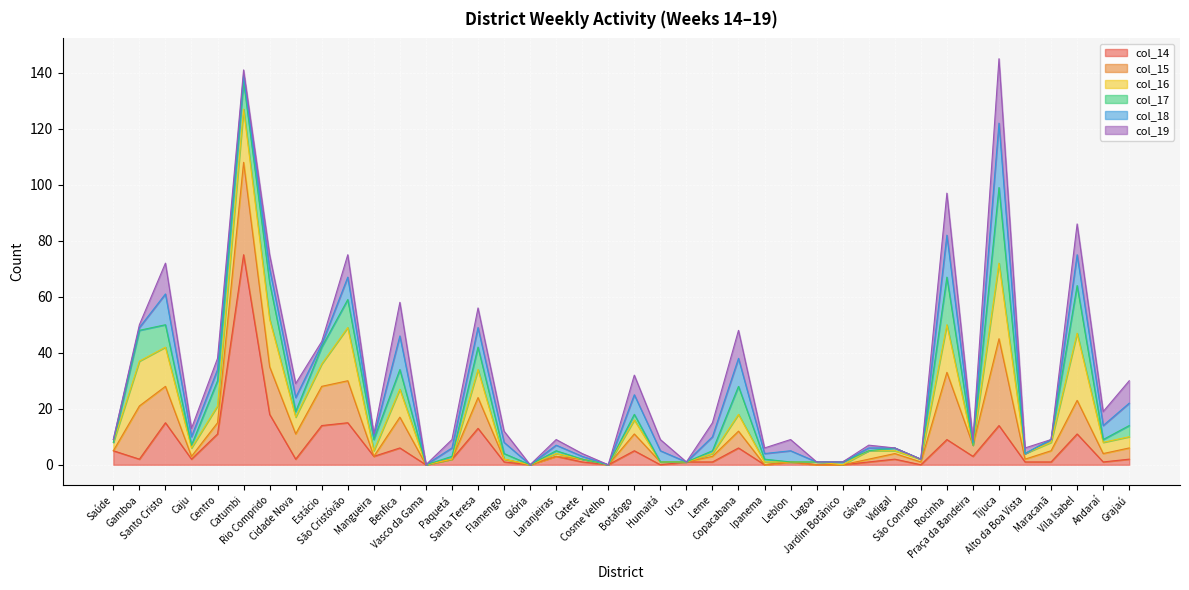

Which category has the highest value across all series?

Catumbi